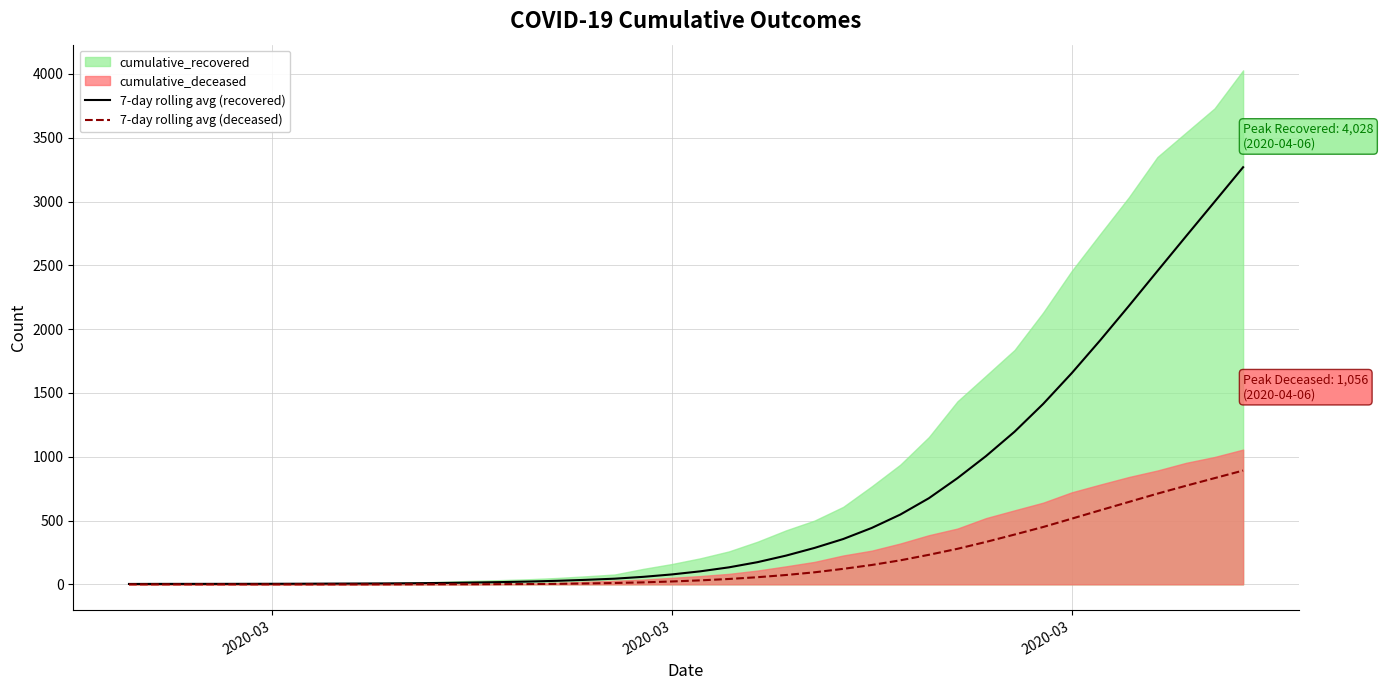

True or false: 7-day rolling avg (recovered) and 7-day rolling avg (deceased) cross at least once.

False